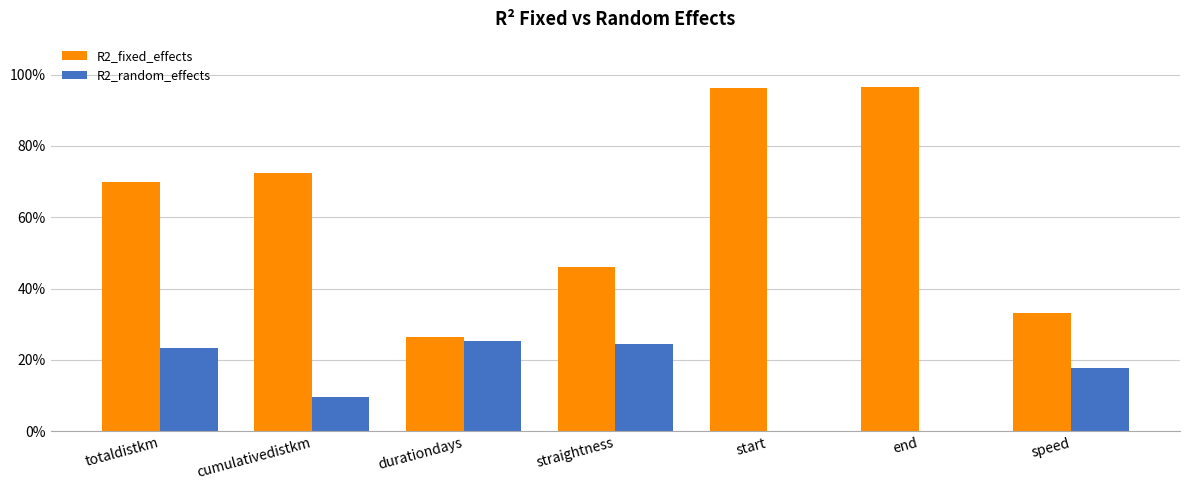

Is the value of R2_fixed_effects at cumulativedistkm greater than the value of R2_random_effects at totaldistkm?

Yes